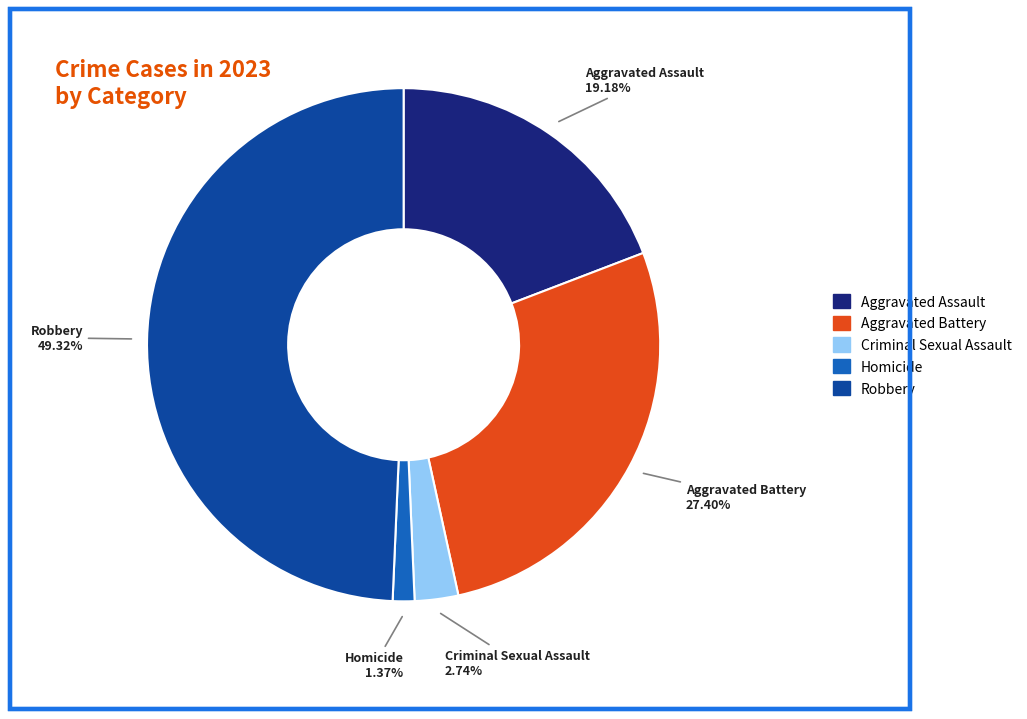

How many slices are in this pie chart?

5